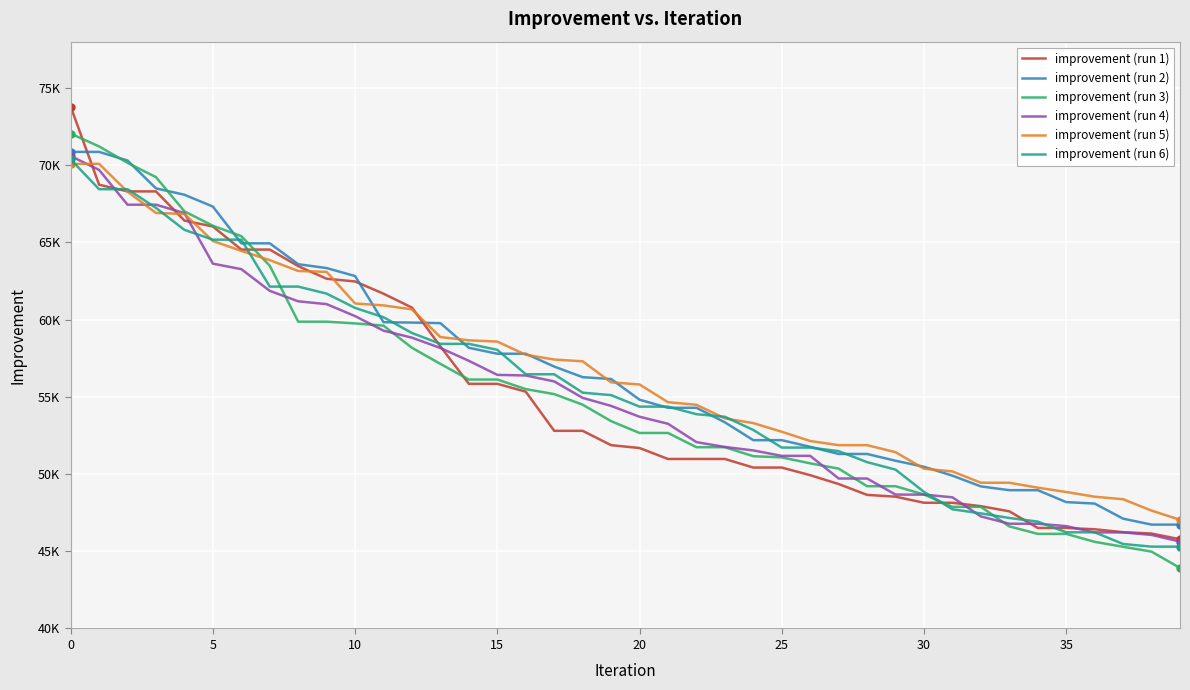

Does the chart have visible grid lines?

Yes